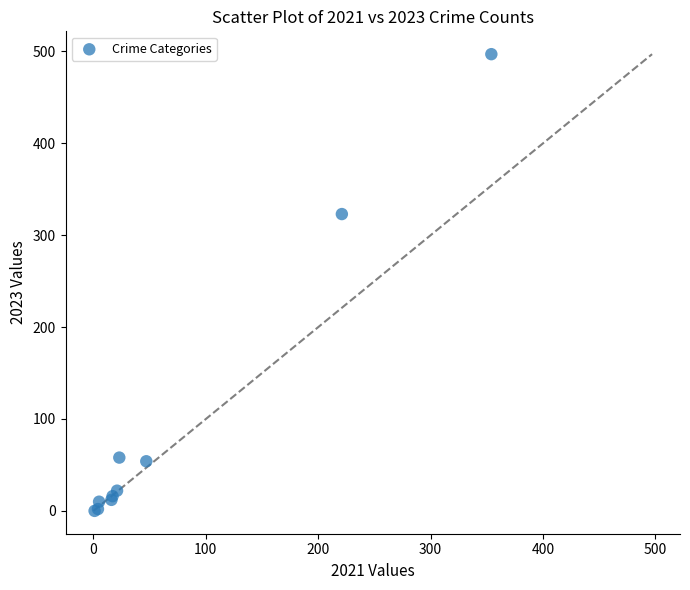

What Y value in the scatter plot is closest to 248?

323